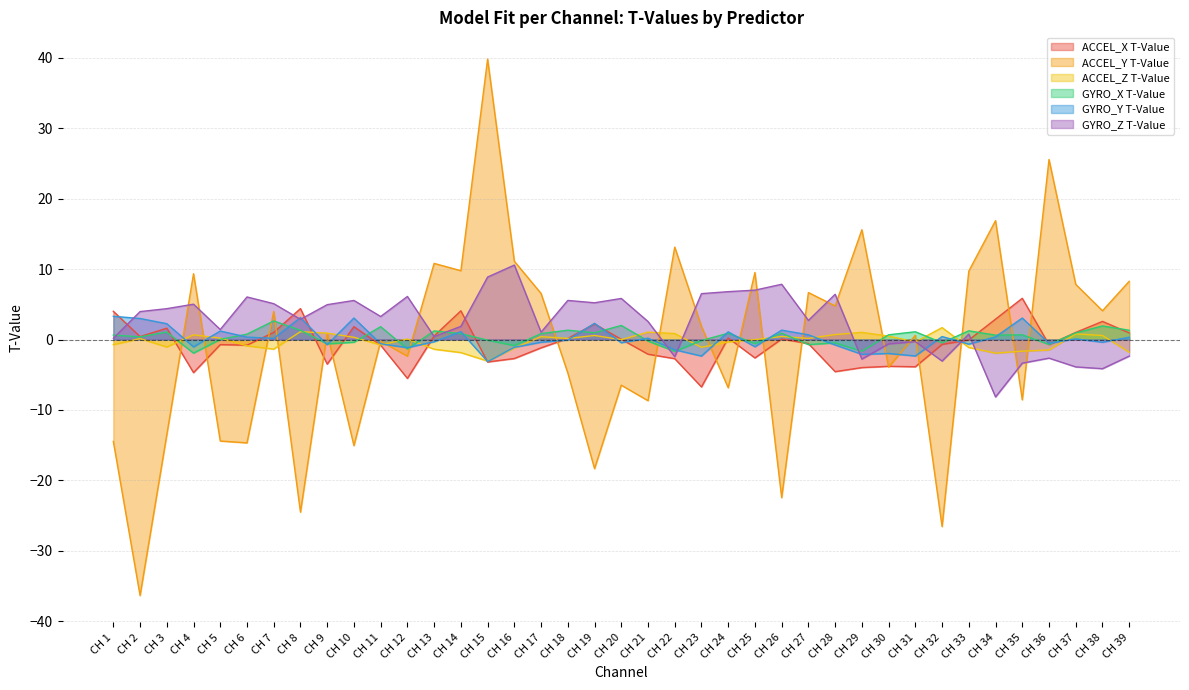

Between which two adjacent categories do GYRO_Y T-Value and ACCEL_Z T-Value first intersect?

CH 3 and CH 4